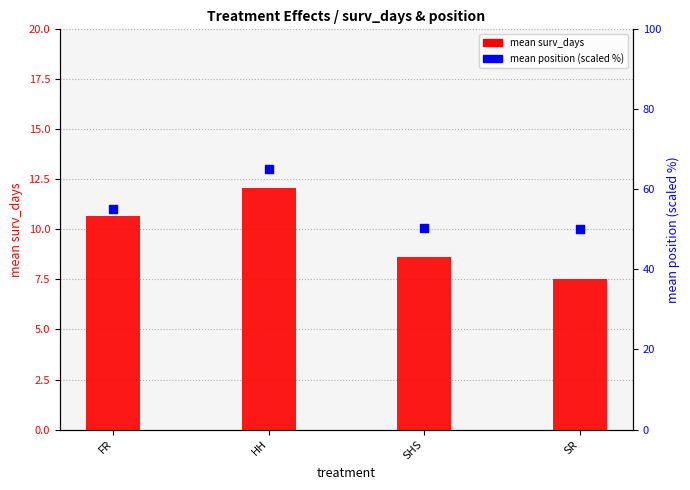

At how many categories does at least one series exceed 21?

4